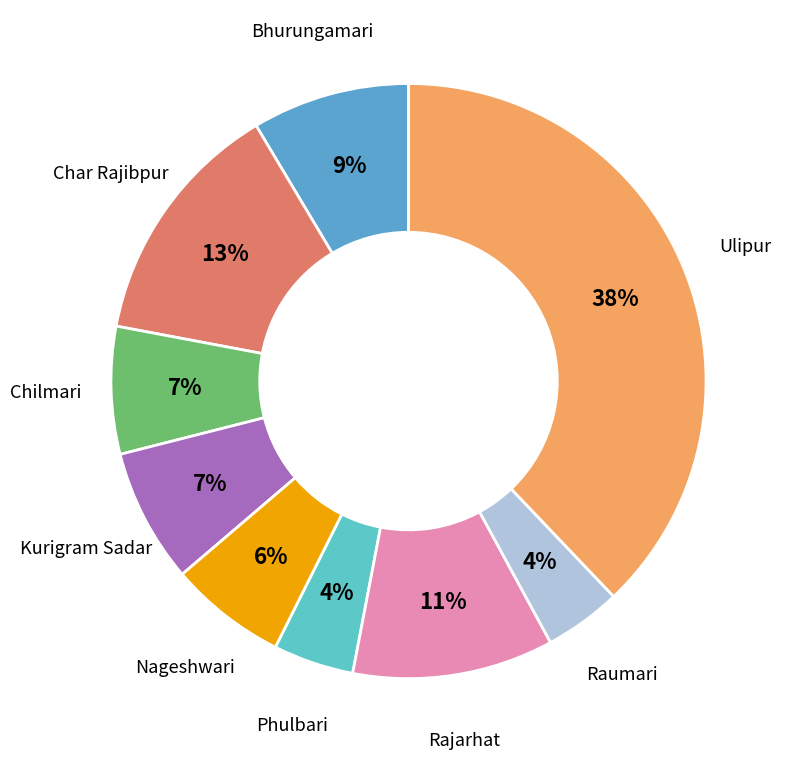

What percentage is the Rajarhat slice, to the nearest percent?

11%